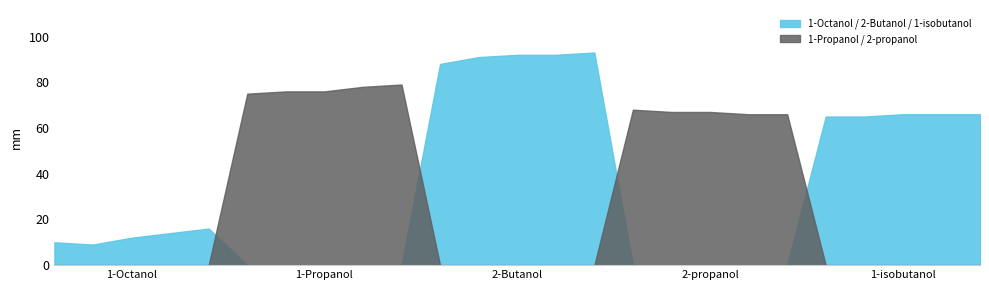

Is the value of 2-Butanol at 5 greater than the value of 1-Octanol at 8?

No